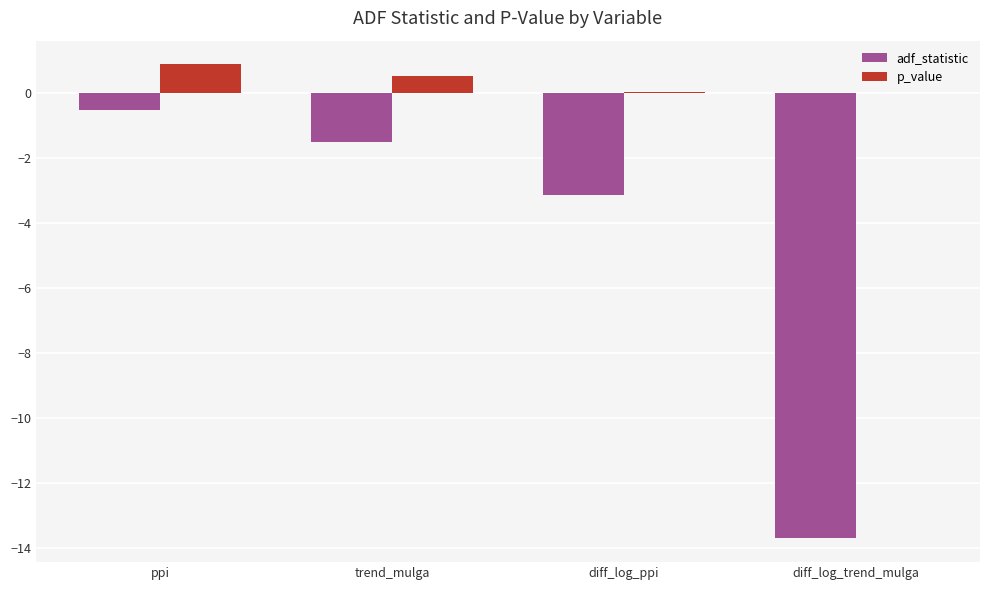

At which label does adf_statistic first exceed -1?

ppi